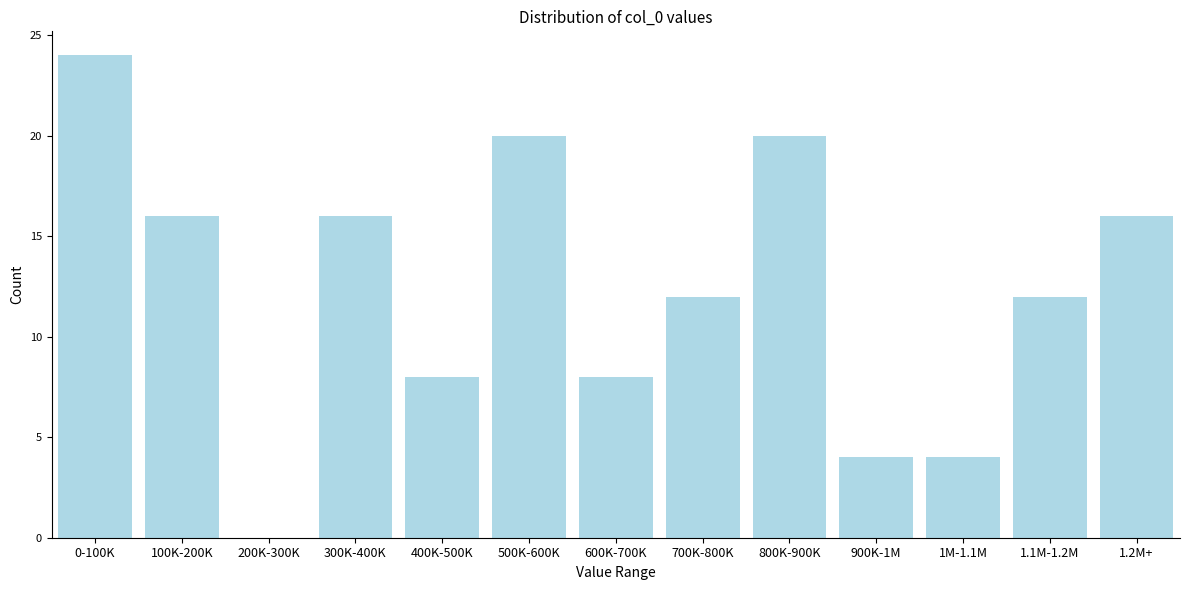

Reading left to right, transcribe all the data shown in this chart.

0-100K=24	100K-200K=16	200K-300K=0	300K-400K=16	400K-500K=8	500K-600K=20	600K-700K=8	700K-800K=12	800K-900K=20	900K-1M=4	1M-1.1M=4	1.1M-1.2M=12	1.2M+=16